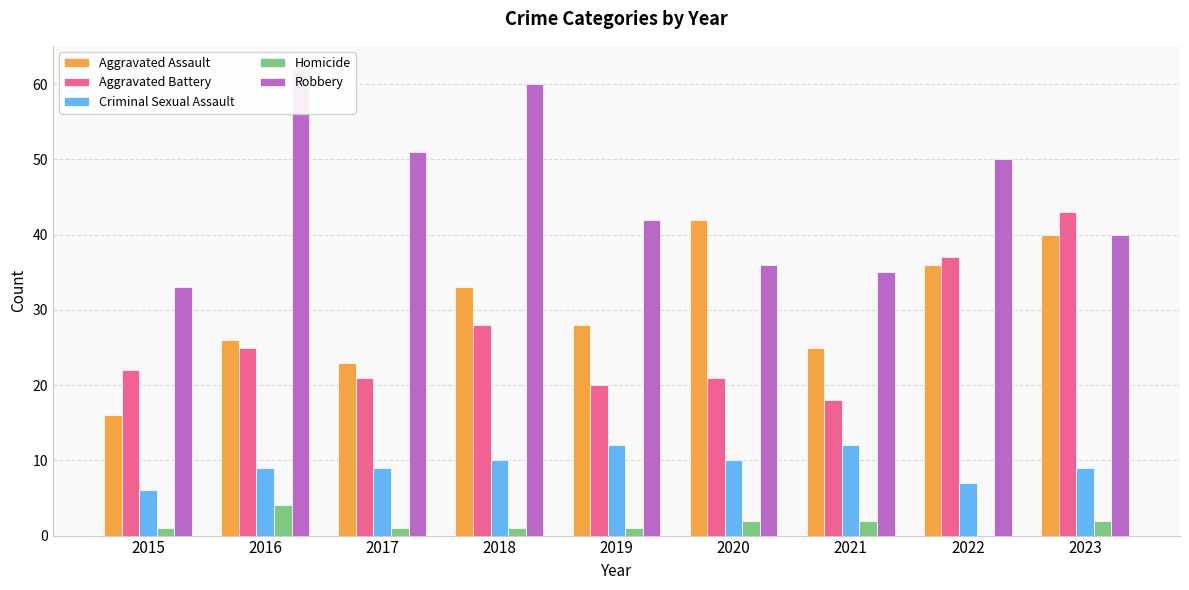

At which category is the sum across all series the highest?

2023